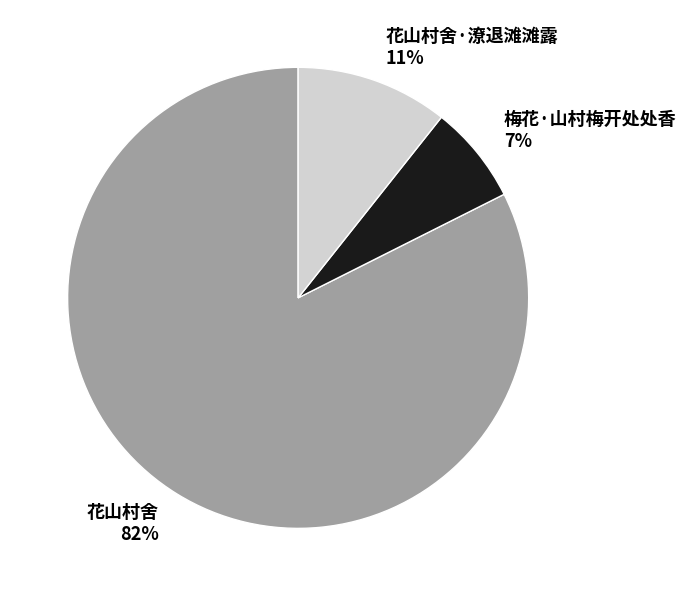

To the nearest percent, what is the average slice percentage?

33%